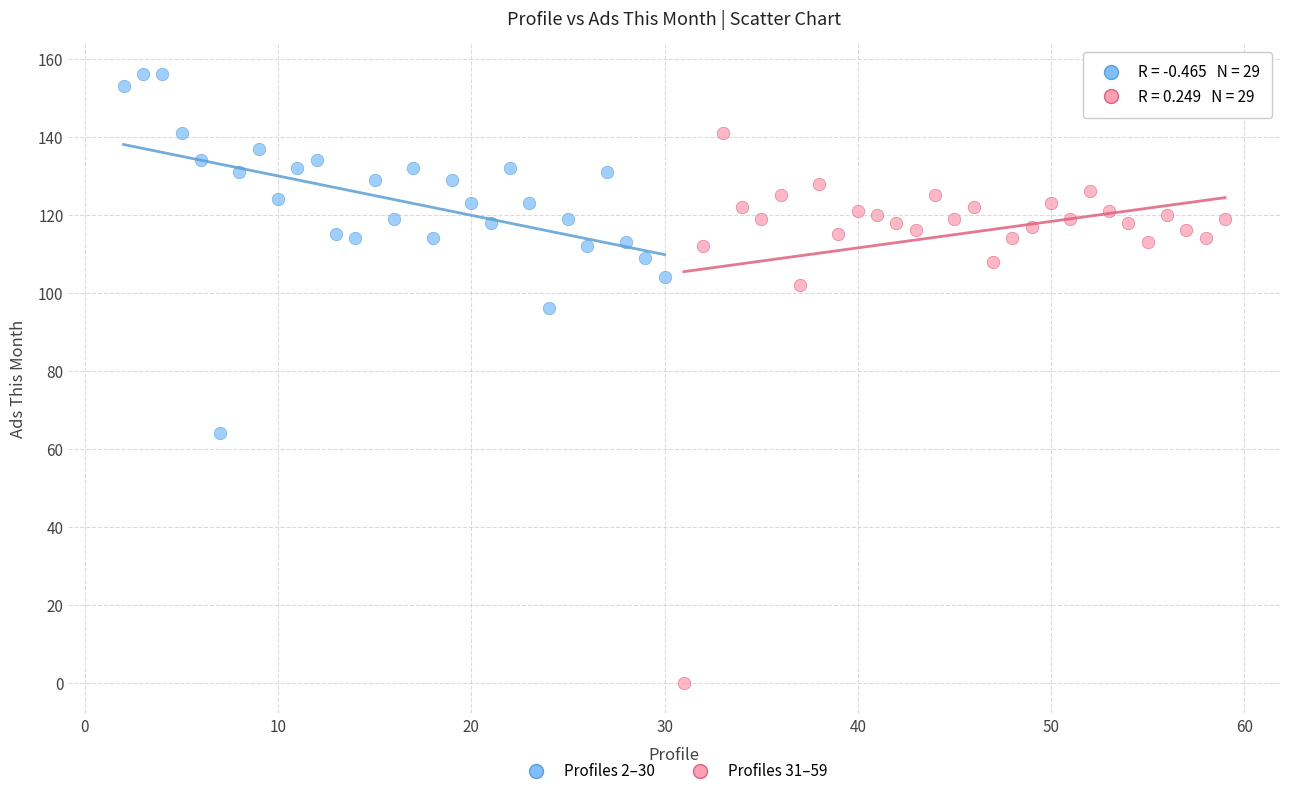

Which series reaches the minimum Y coordinate?

Profiles 31–59